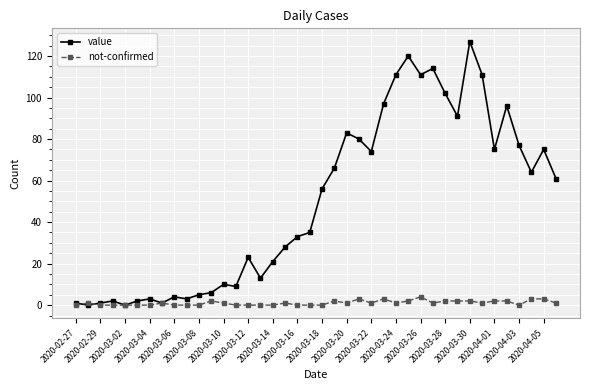

Does the chart have visible grid lines?

Yes